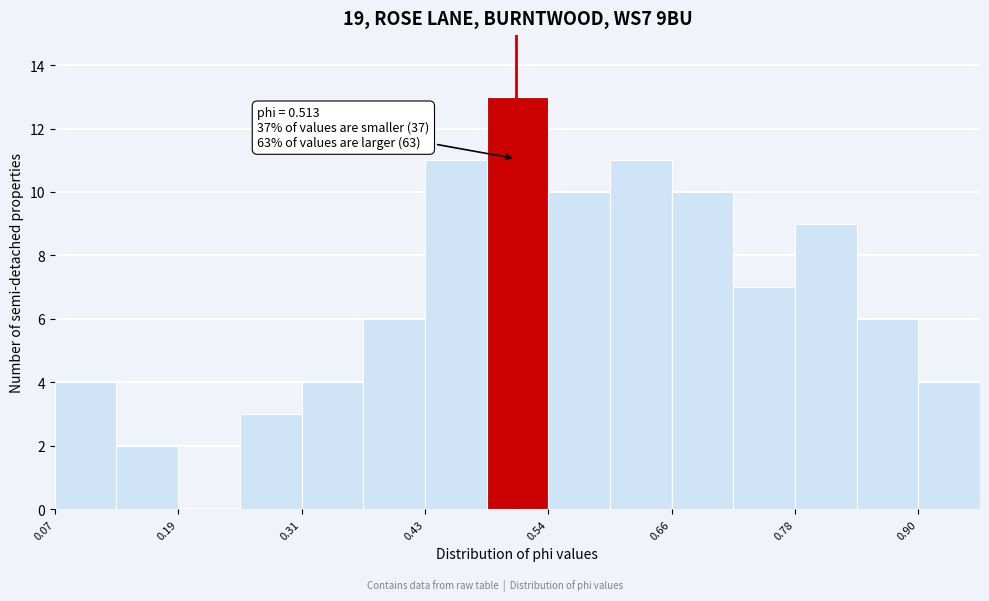

Read against the x-axis, roughly where is the centre of the tallest bar?

0.52